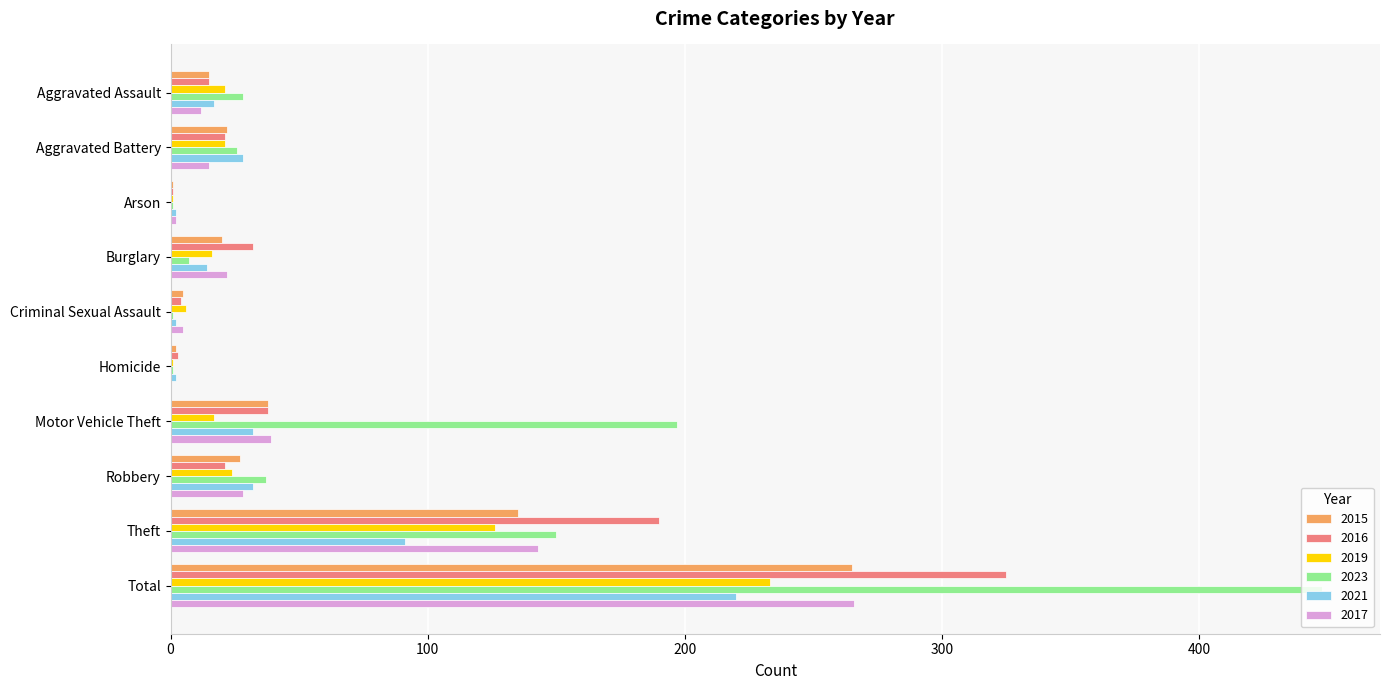

What is the total value across all series at Motor Vehicle Theft?

361